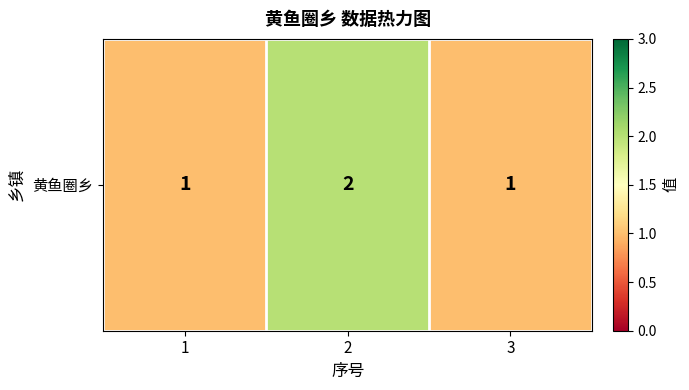

What is the maximum value shown in the chart?

2